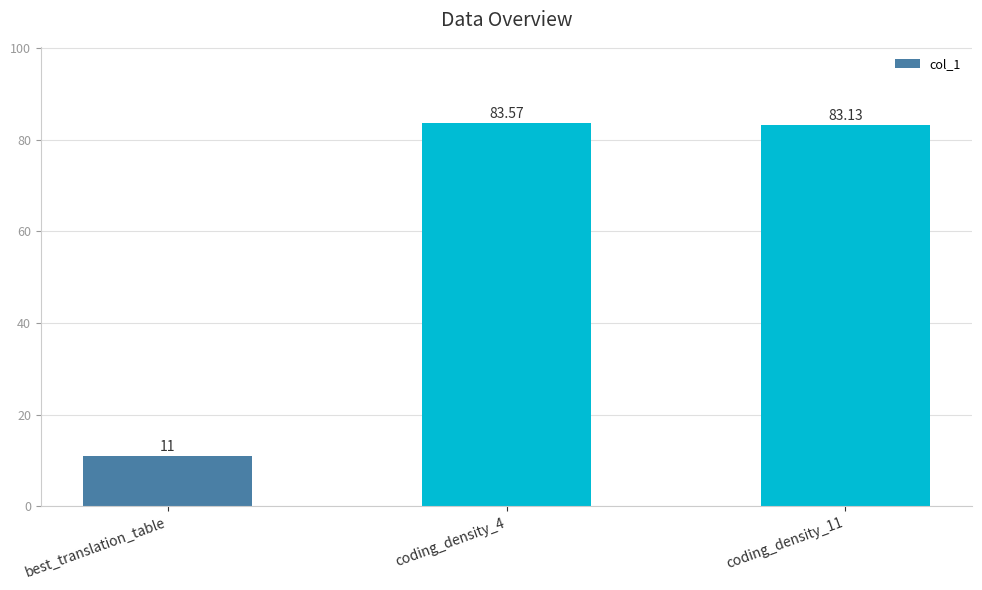

Reading left to right, list all the values displayed in this chart.

best_translation_table=11.0	coding_density_4=83.6	coding_density_11=83.1